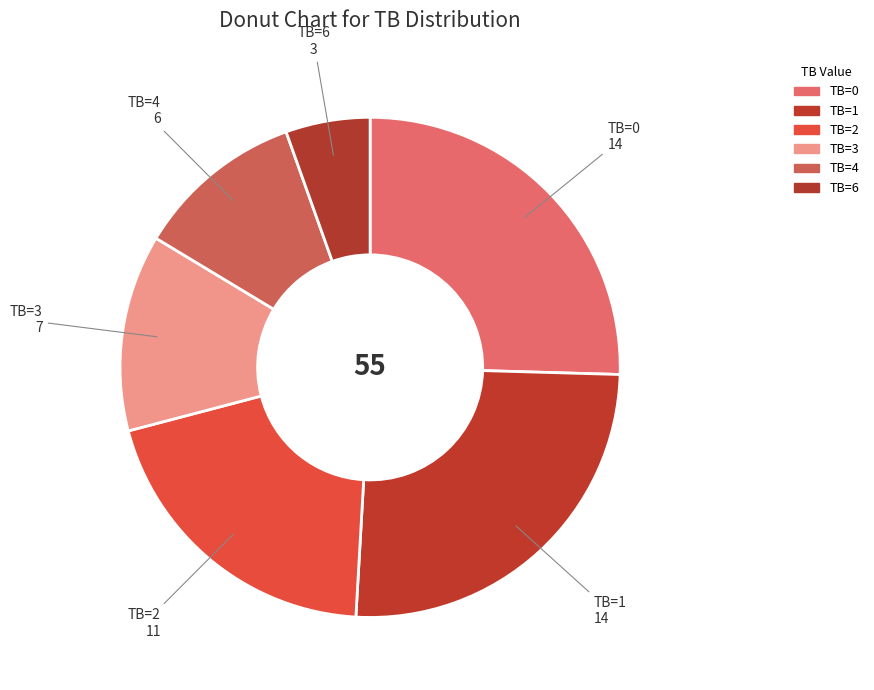

How many slices are in this pie chart?

6